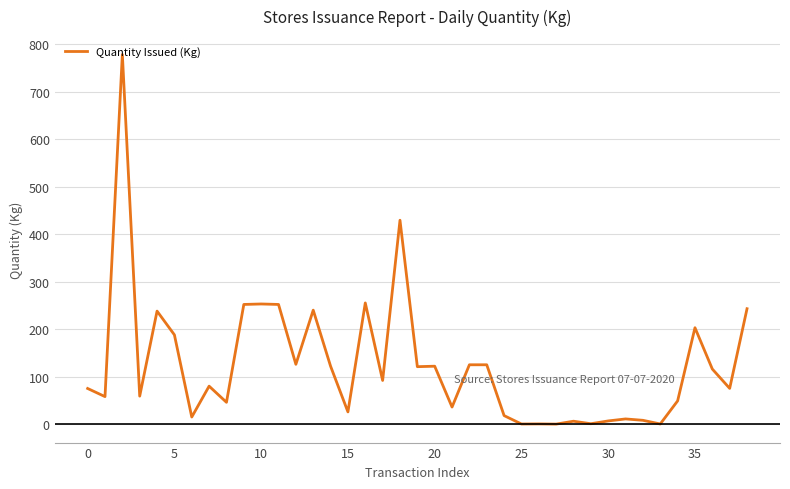

What is the difference between the maximum and minimum values?

777.9